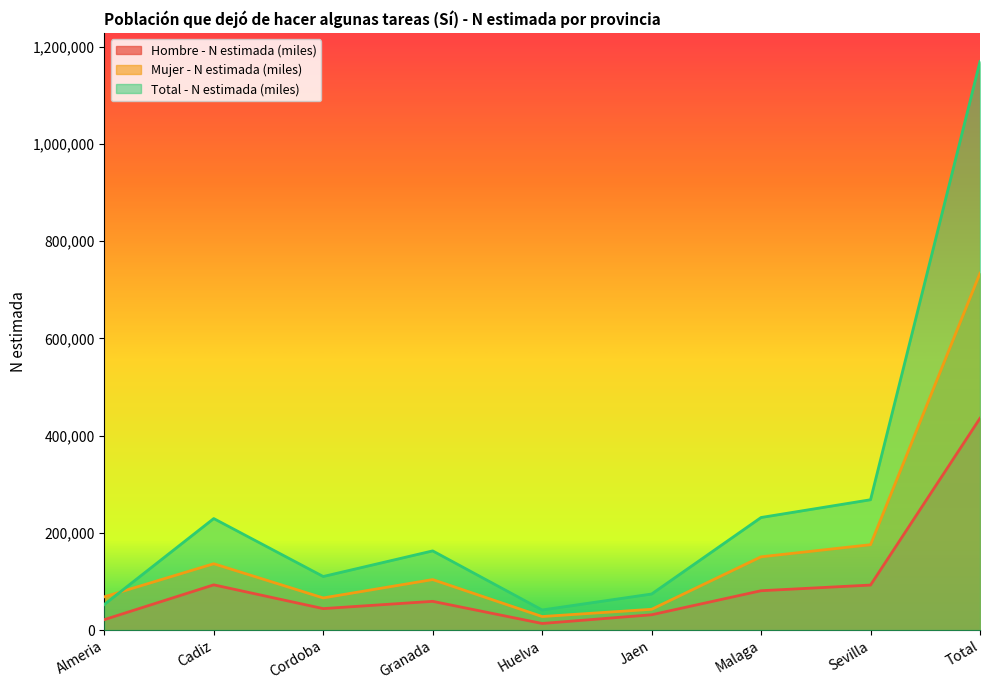

What is the sum of the Total - N estimada (miles) values at Total and Almeria?

1221922